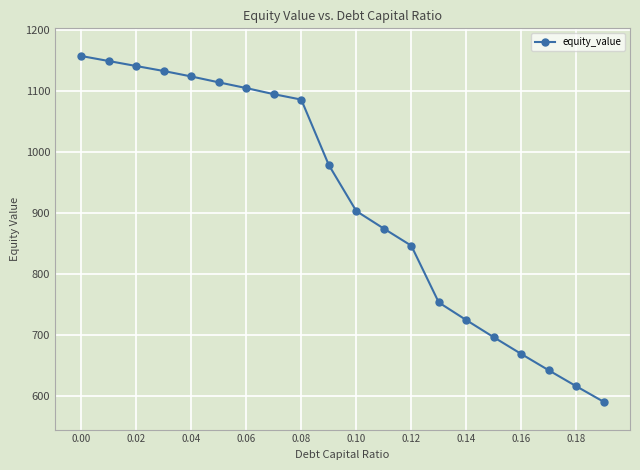

What is the difference between the maximum and minimum values?

566.2